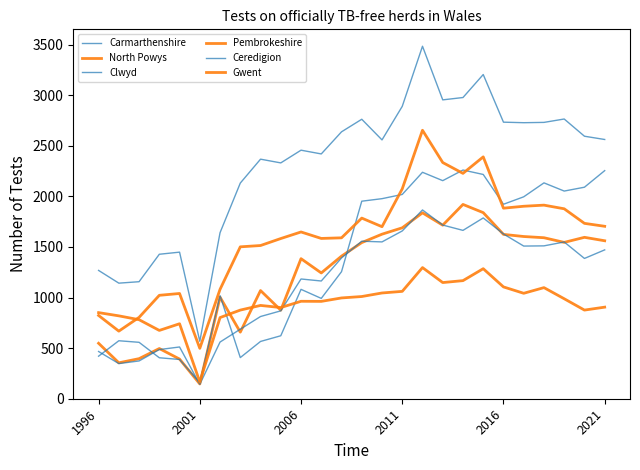

What is the value of the Gwent point at the 15th from the left?

1045.0